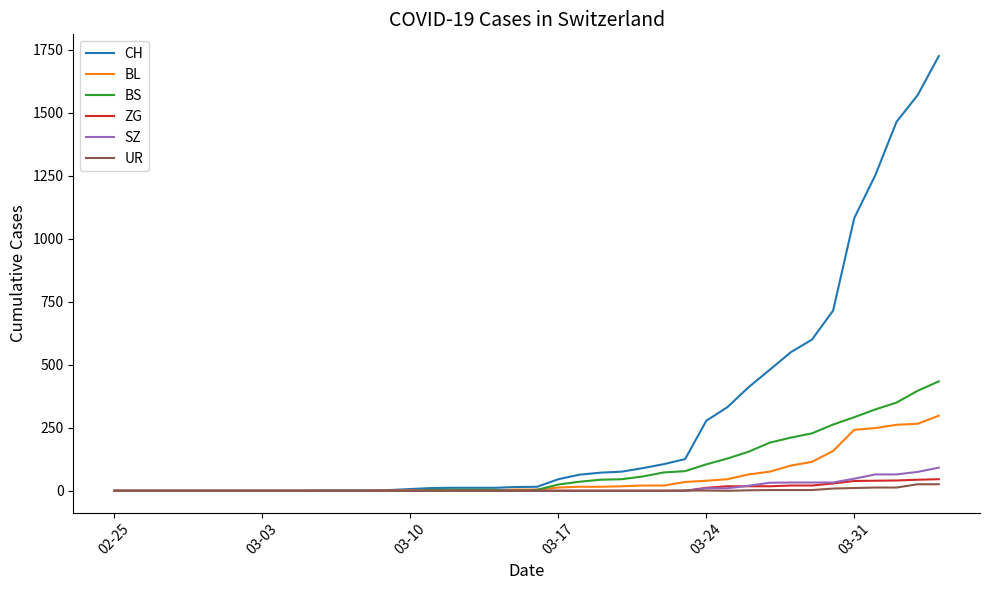

Which series has the largest range (max minus min)?

CH